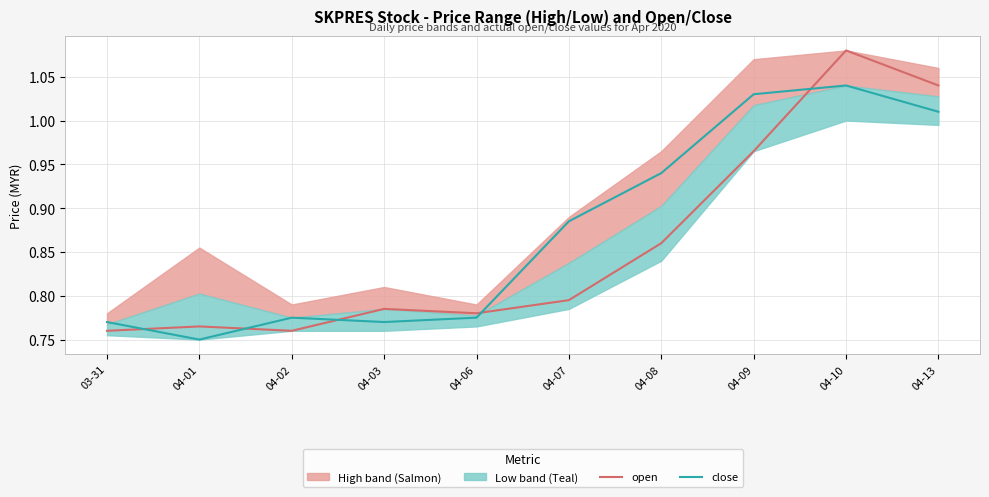

What is the label of the 2nd point from the left?

04-01